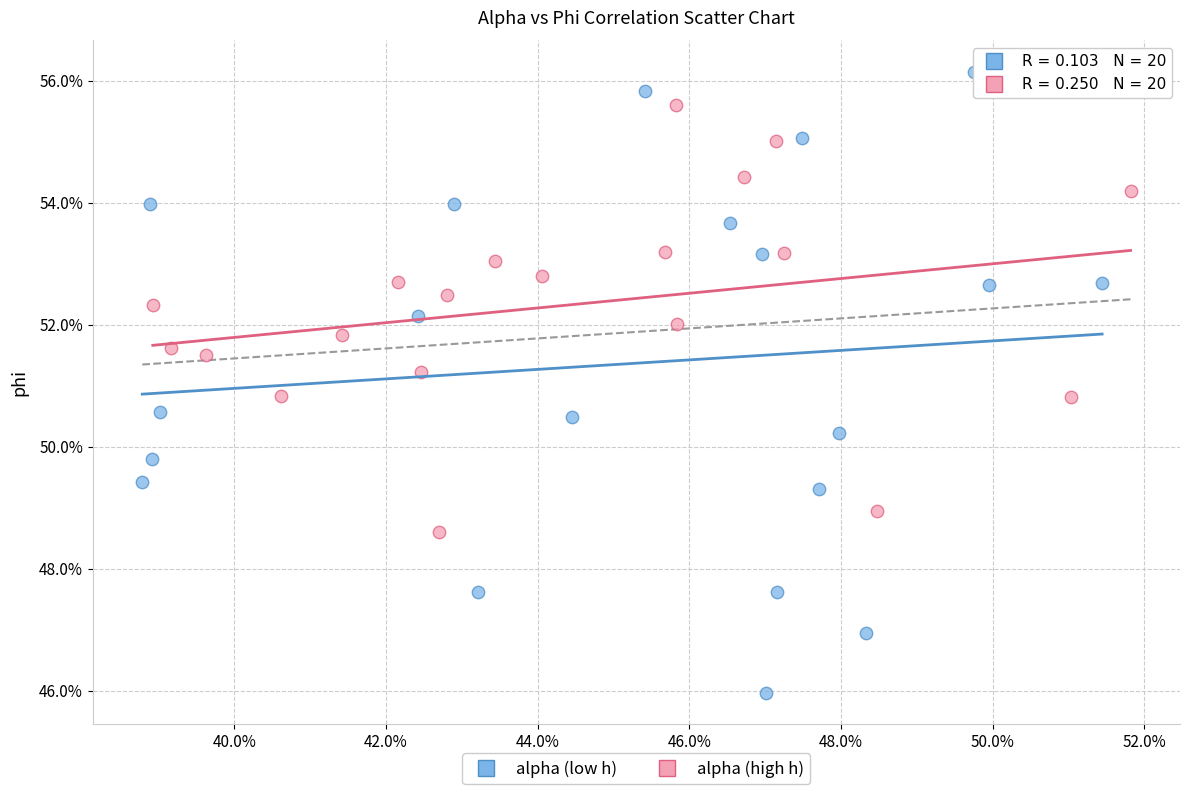

What are all the series names shown in the legend?

alpha (low h), alpha (high h)